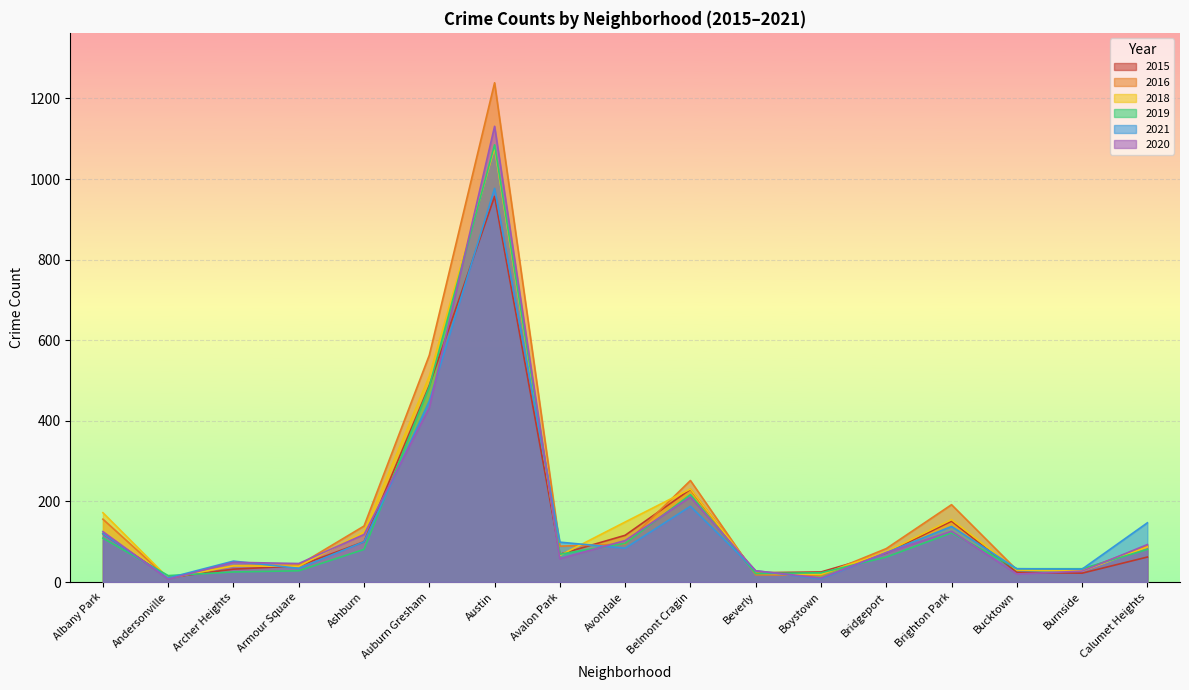

What is the label of the 5th point from the left?

Ashburn